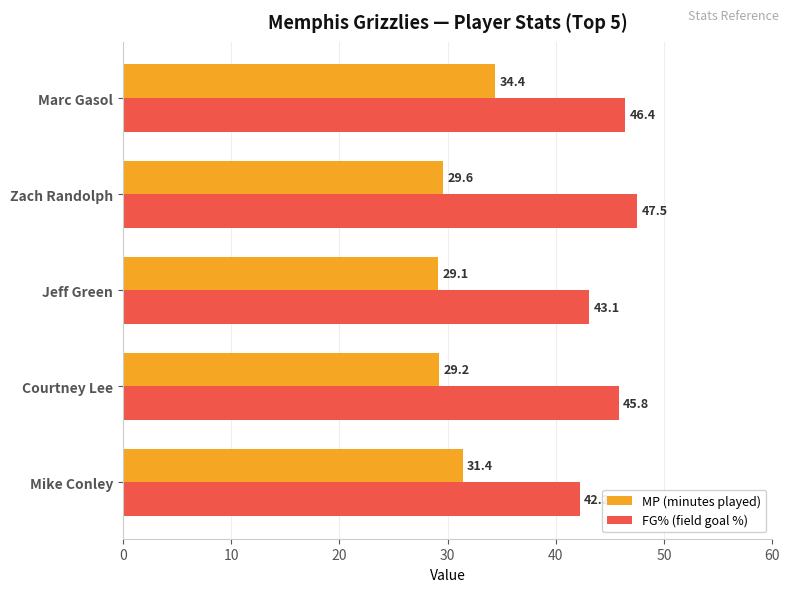

What is the lowest value of the MP (minutes played) series?

29.1